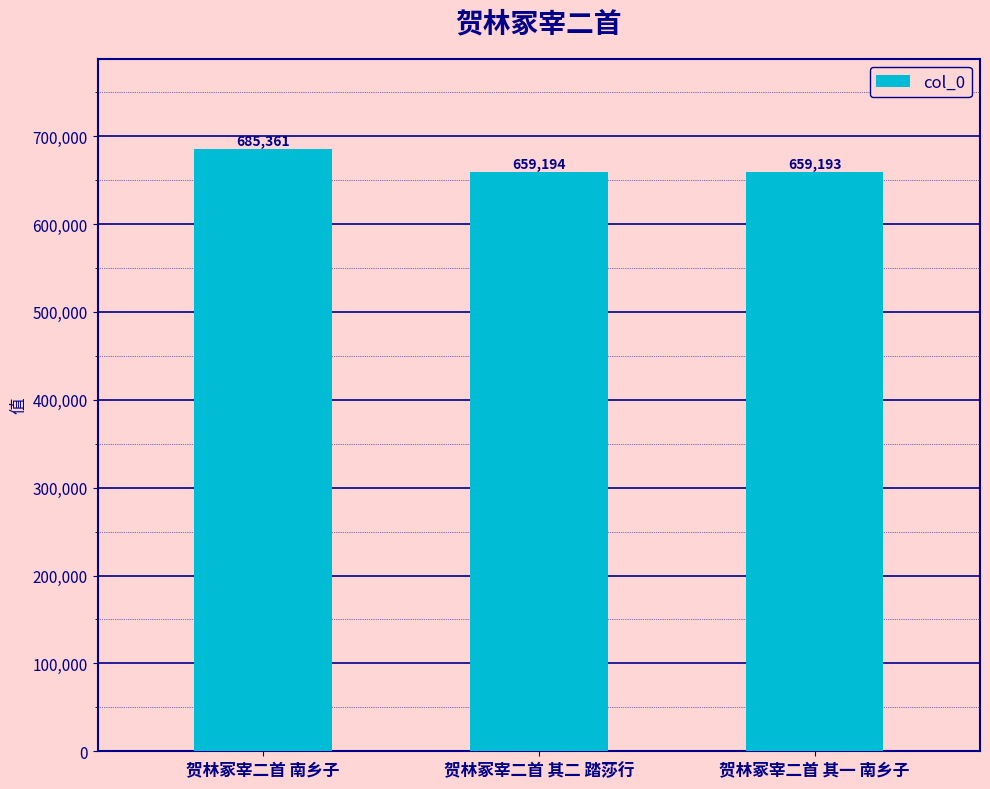

Is it true that the value at 贺林冢宰二首 南乡子 is 685361?

True